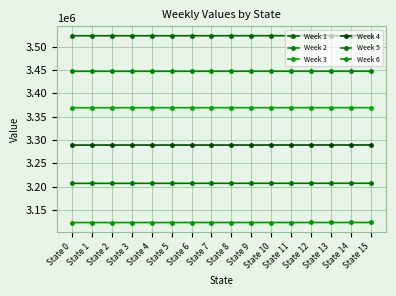

How many data points in Week 5 are above 3207111?

8